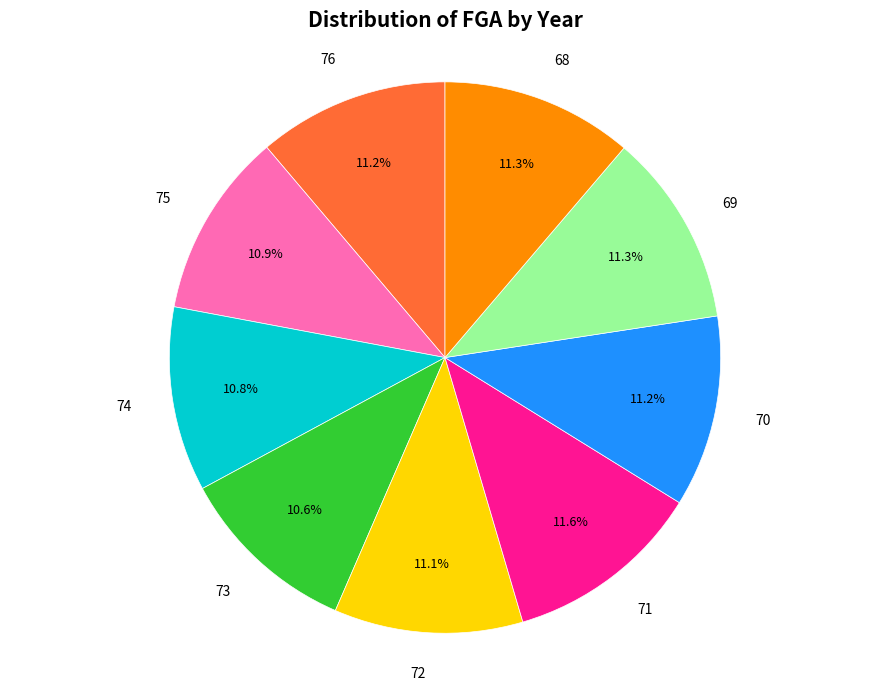

Does 70 account for over 50% of the chart?

No